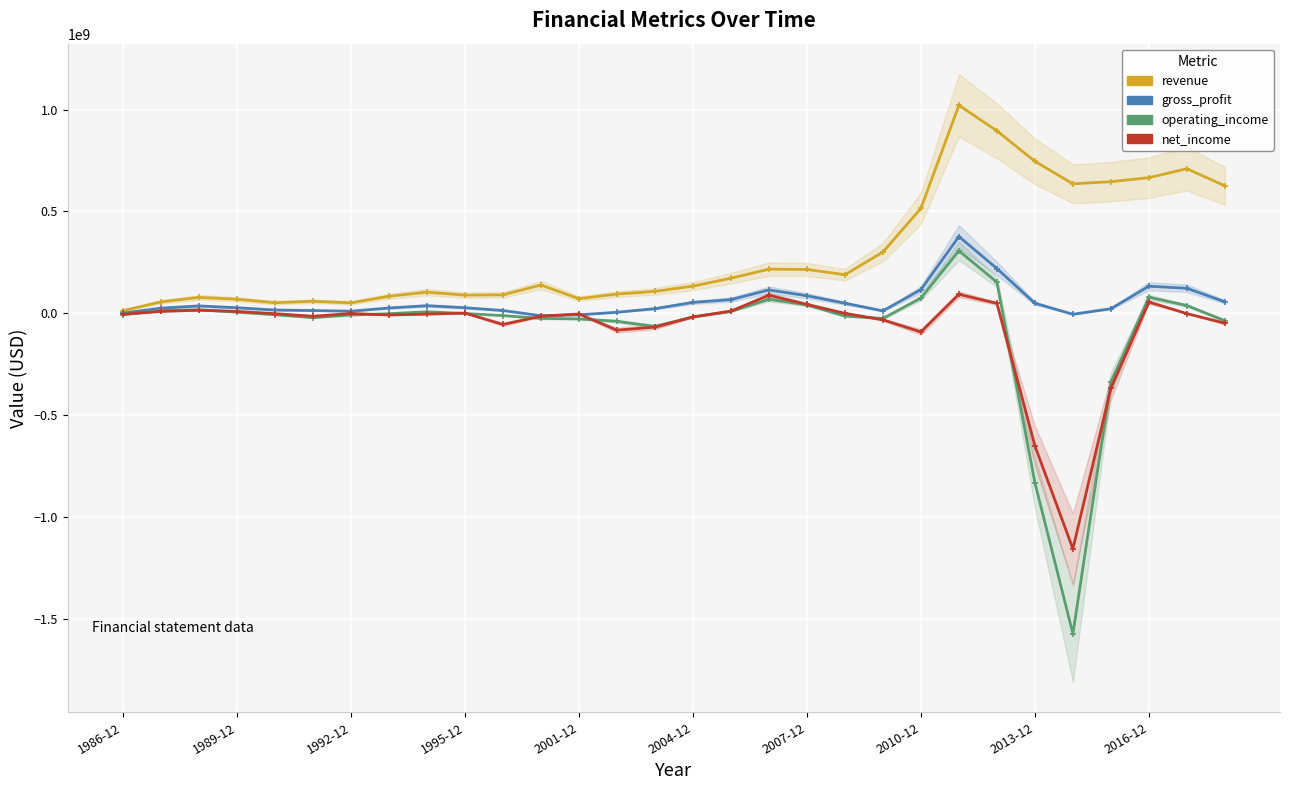

Is it true that revenue equals 137389575 at 2010-12?

False